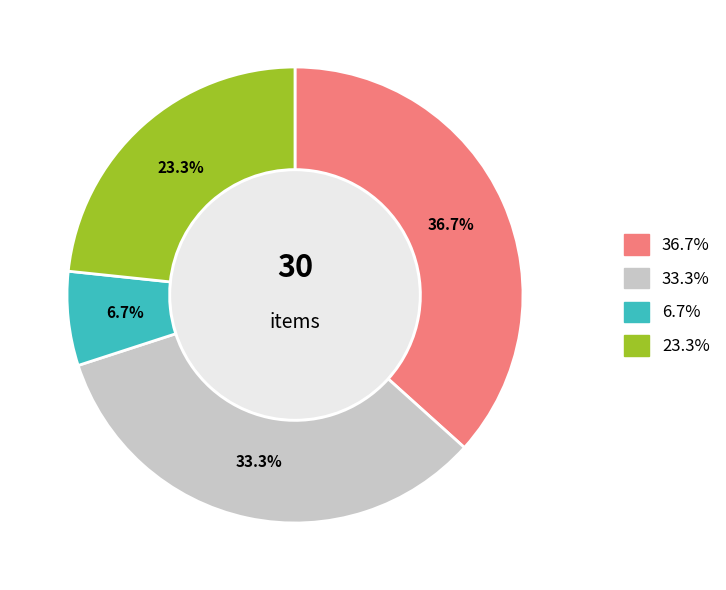

Is there a majority slice in this chart?

No